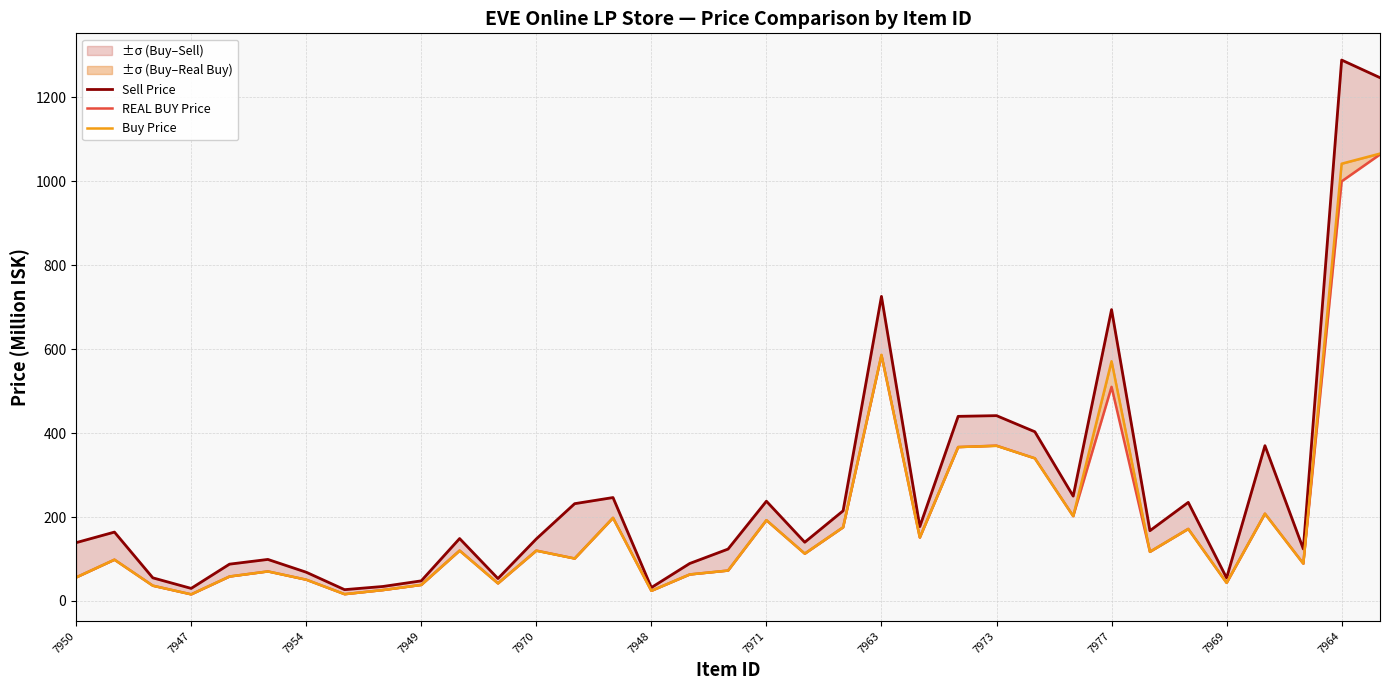

How many categories are shown in the chart?

35